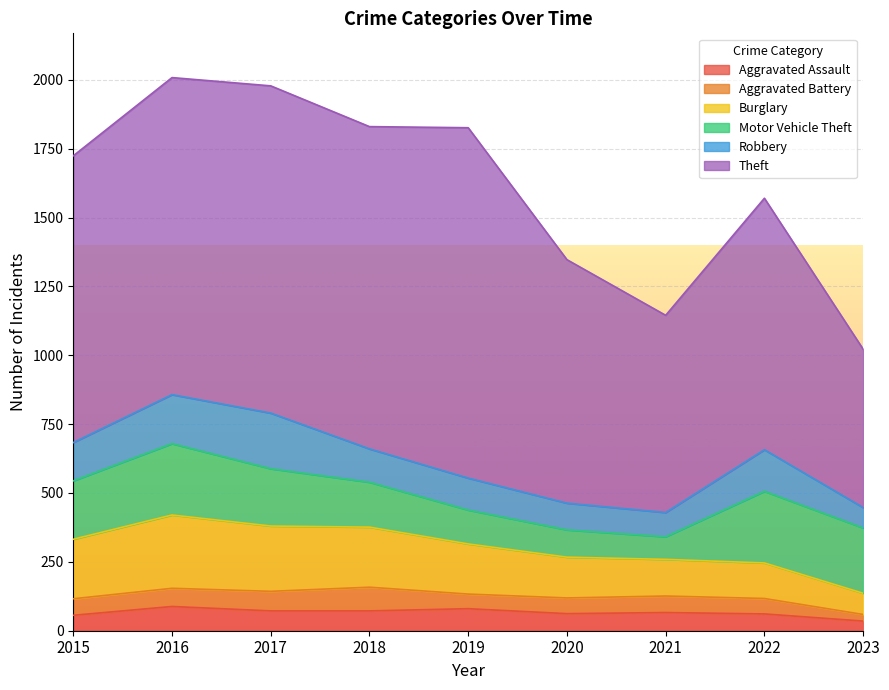

What is the difference between the highest and lowest values at 2023?

551